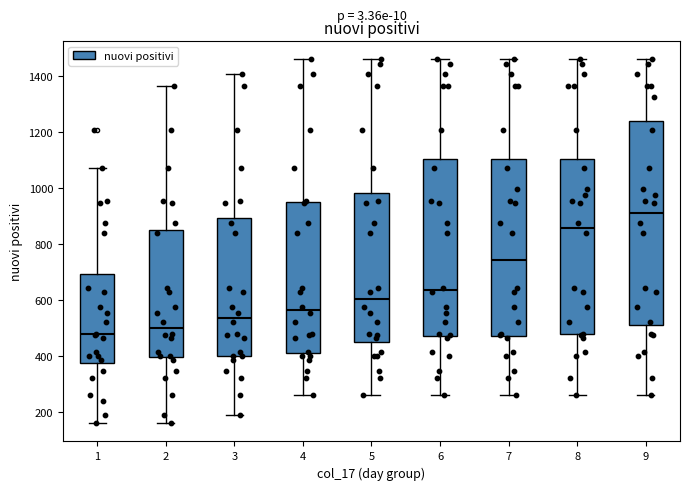

Where does the lower whisker of the box at x = 7 end on the y-axis? The values are not printed on the chart, so give them approximately, as read against the axis.

260